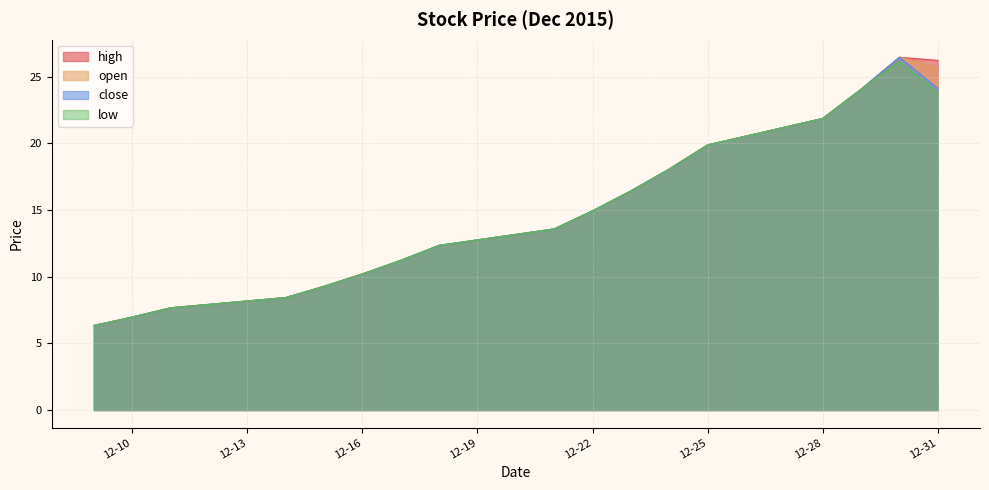

Which label corresponds to the smallest value in the chart?

2015-12-09